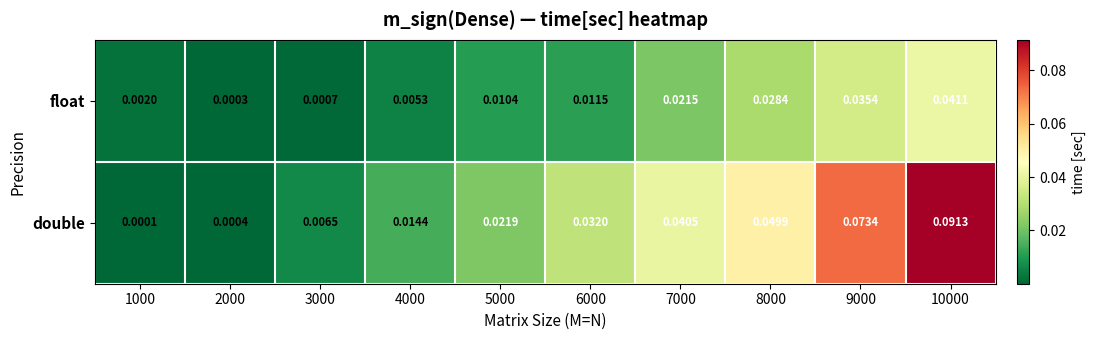

Rank the series by their maximum value, from highest to lowest.

double, float